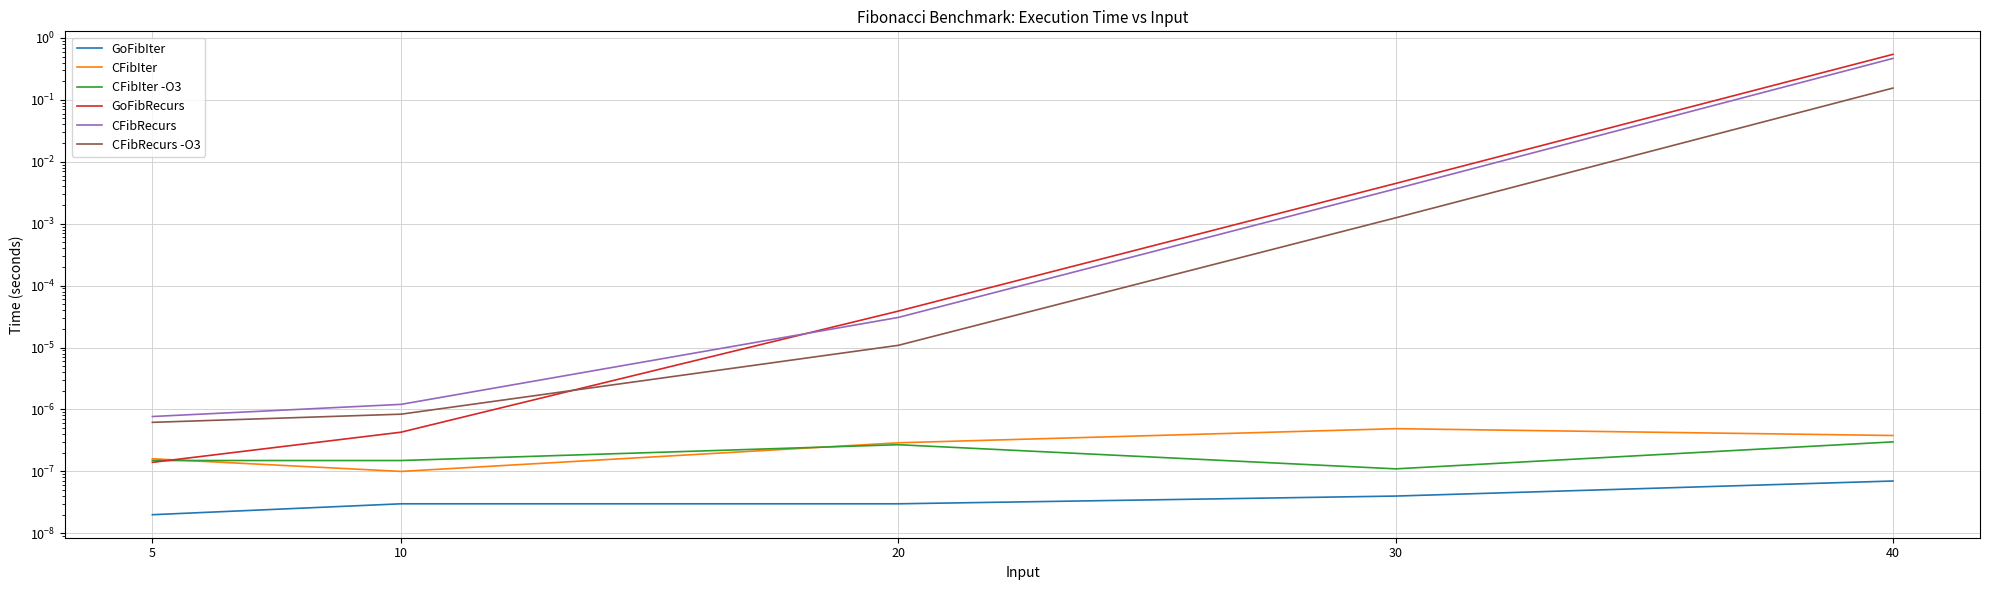

True or false: CFibIter has a value of 0.0 at 20.

True